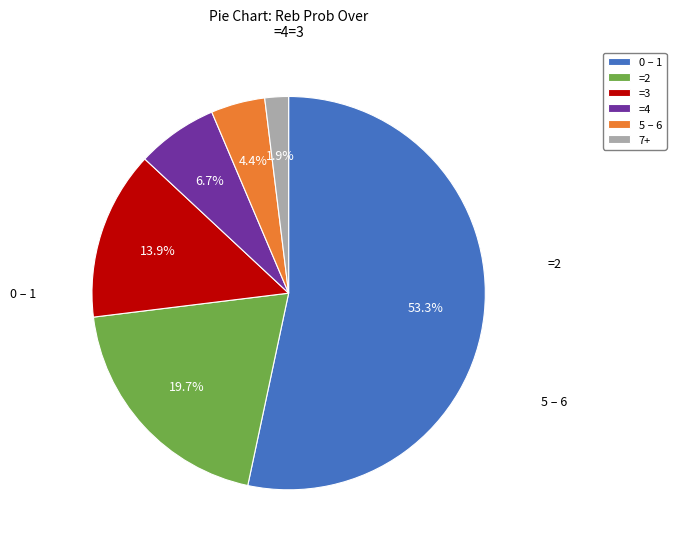

Rank the categories by value from highest to lowest.

0 – 1, =2, =3, =4, 5 – 6, 7+